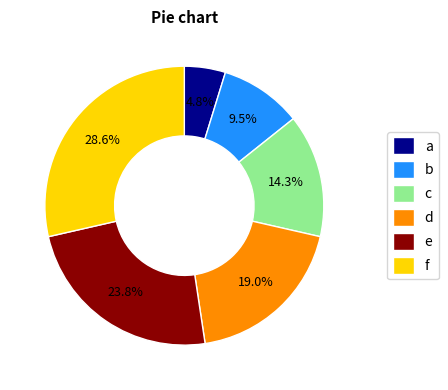

Does e account for over 50% of the chart?

No